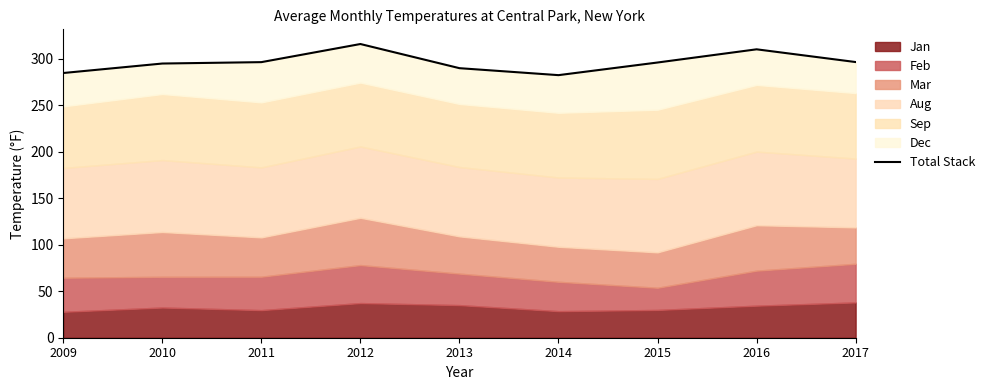

Between 2017 and 2011, which is larger?

2017